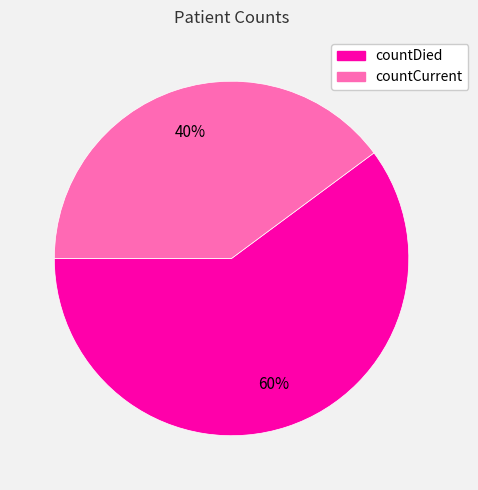

Which has a higher value, countDied or countCurrent?

countDied